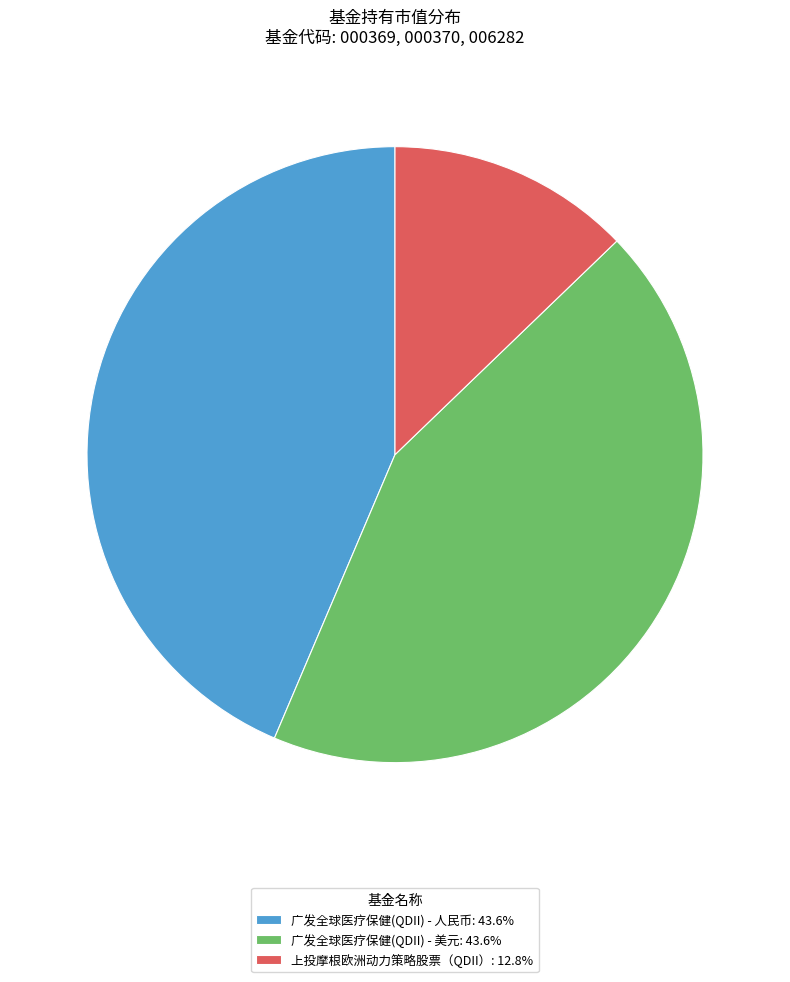

Approximately how many times larger is the value at 广发全球医疗保健(QDII) - 美元: 43.6% compared to 广发全球医疗保健(QDII) - 人民币: 43.6%?

1.0